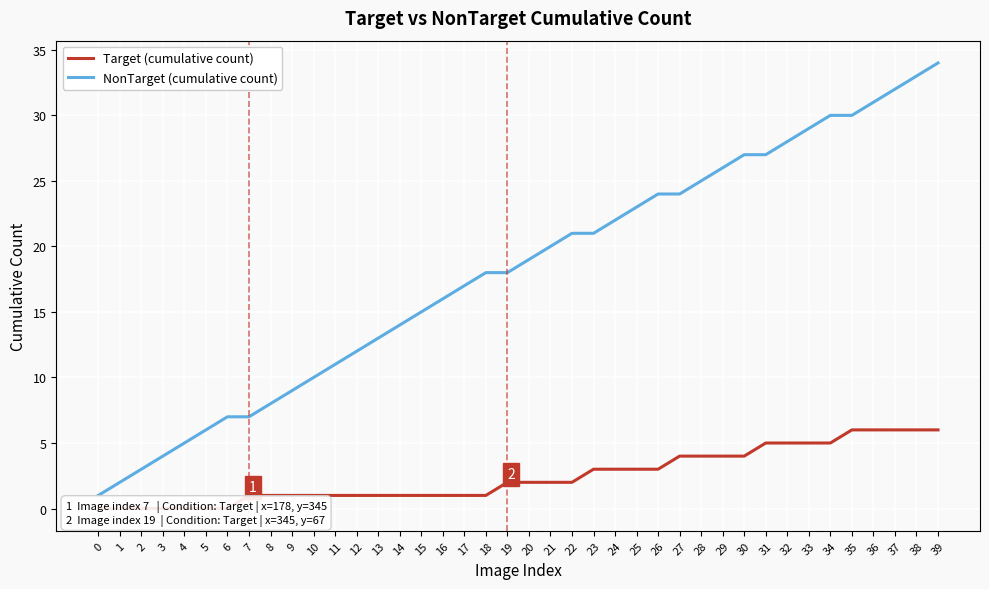

How many Target (cumulative count) values are between 1 and 4?

24